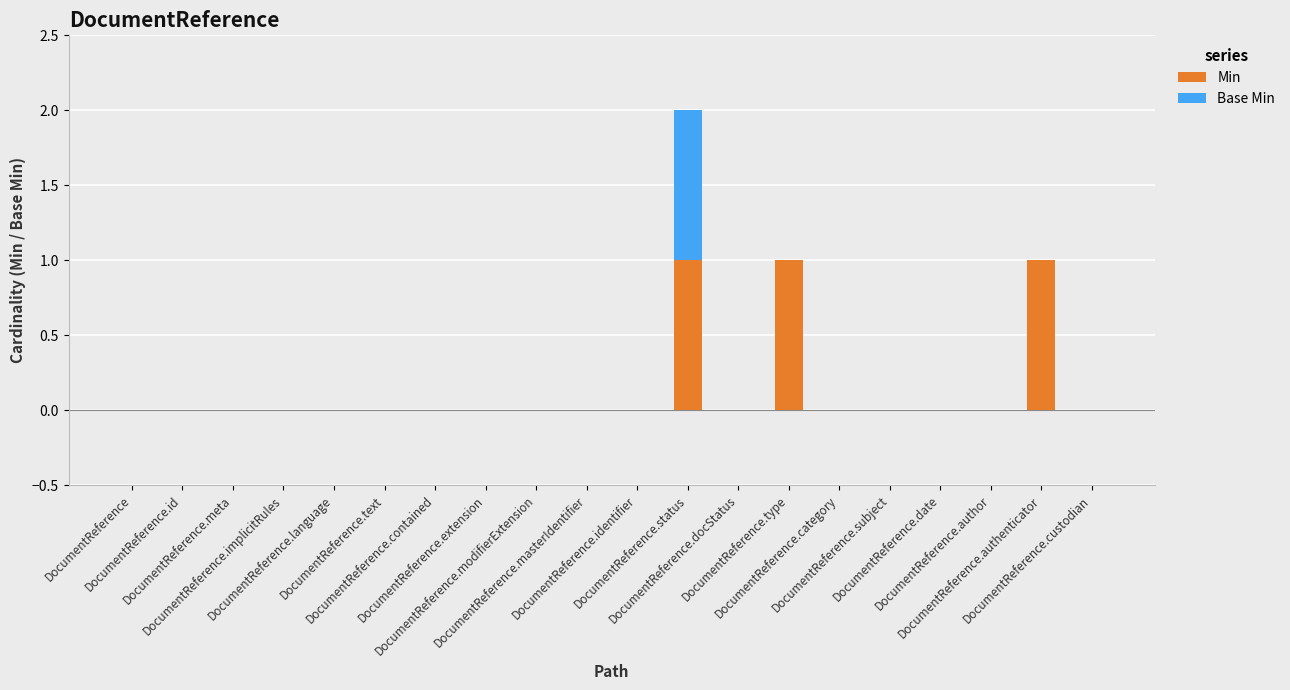

Are the bars grouped side by side (vs. stacked)?

No